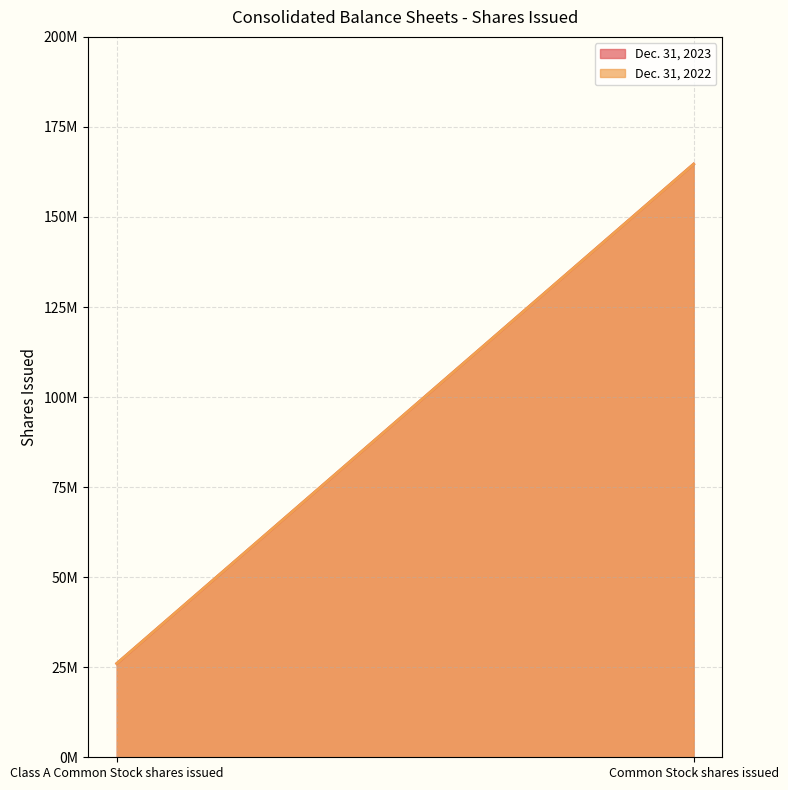

At which category is the sum across all series the highest?

Common Stock shares issued